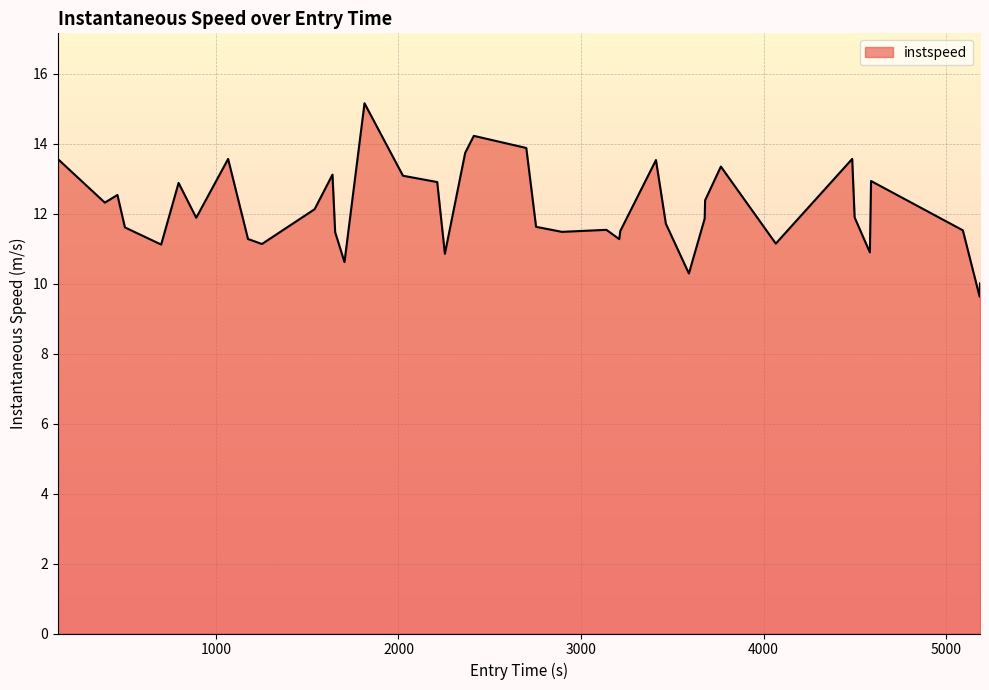

What is the minimum value shown in the chart?

9.6